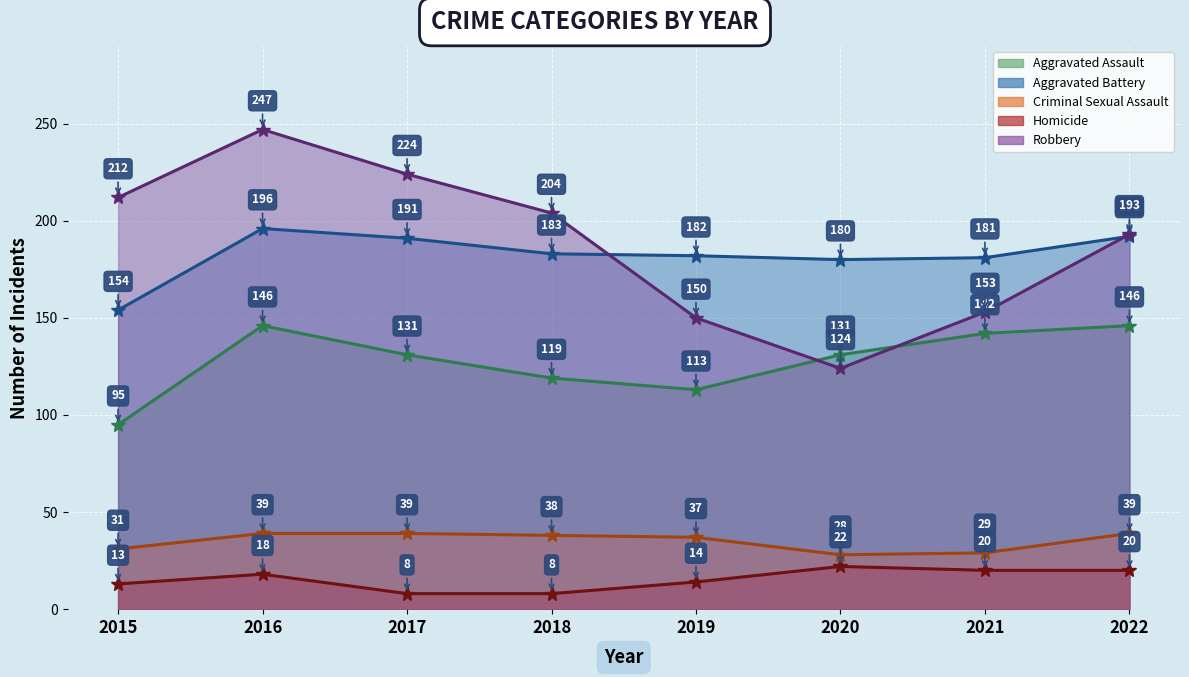

Where is the first local maximum for Aggravated Assault?

2016